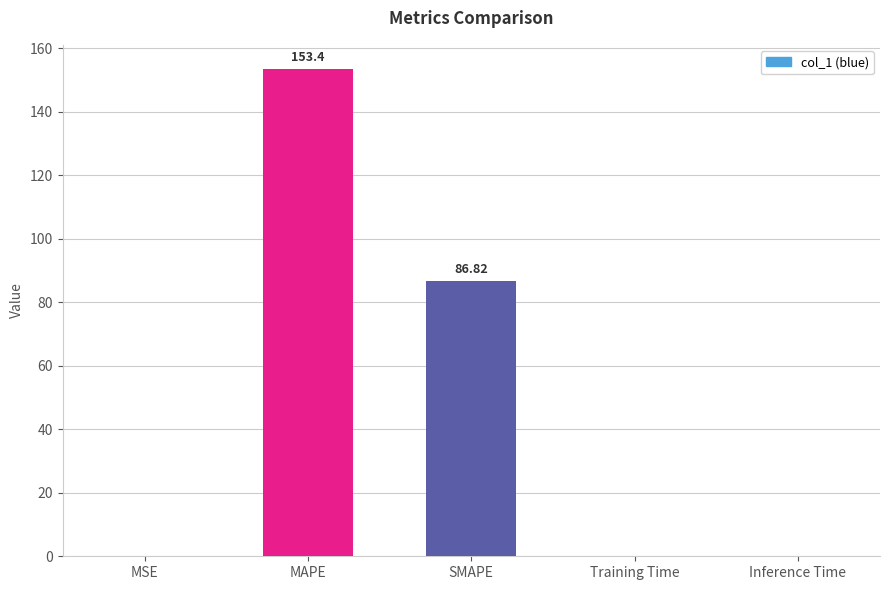

Between SMAPE and MAPE, which is larger?

MAPE